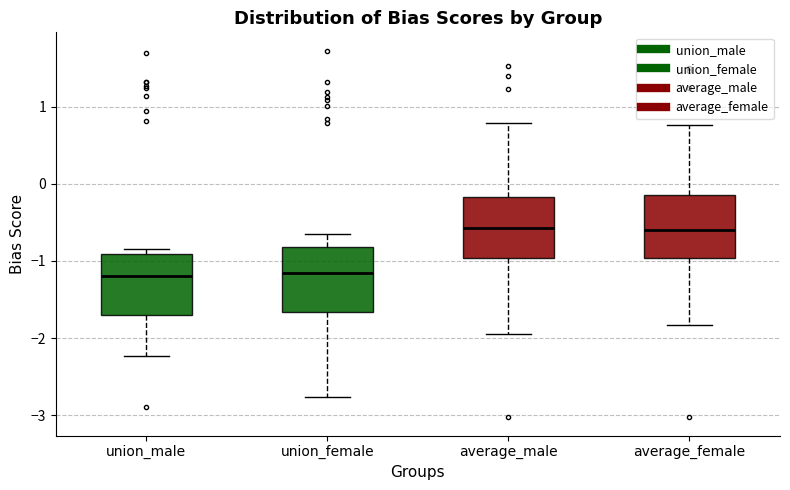

Where does the lower whisker of the box for union_male end on the y-axis? The values are not printed on the chart, so give them approximately, as read against the axis.

-2.2